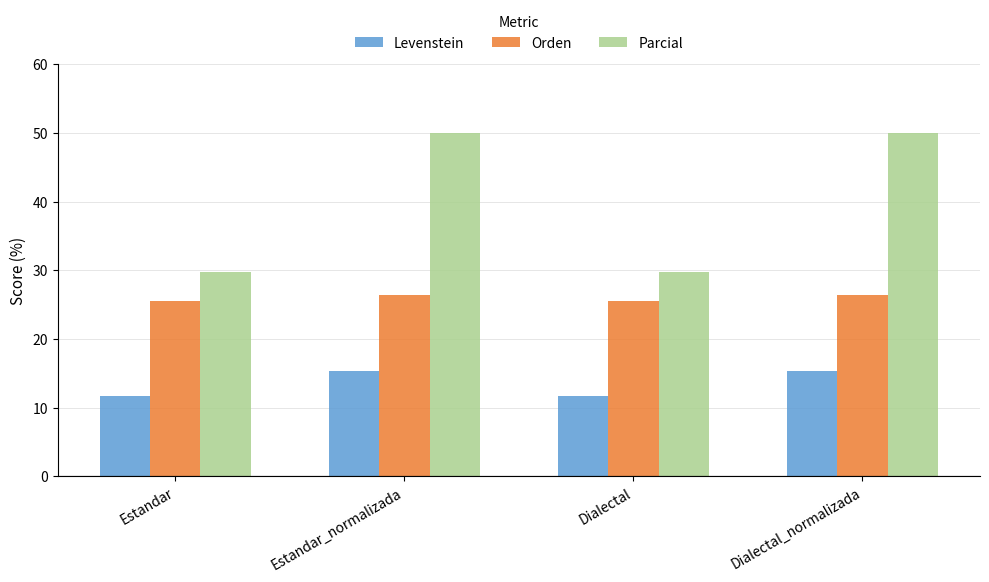

What is the average value of the Levenstein series?

13.5